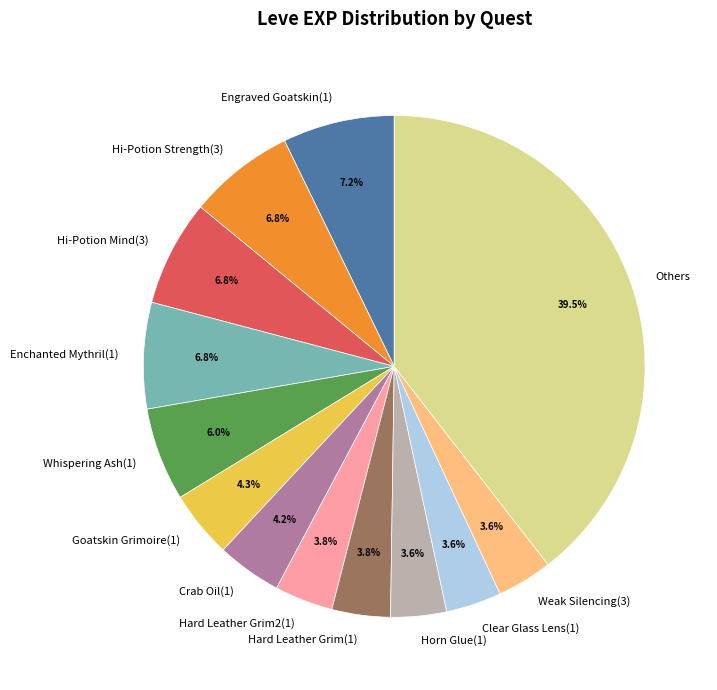

What percentage is NOT represented by Clear Glass Lens(1)?

96.4%